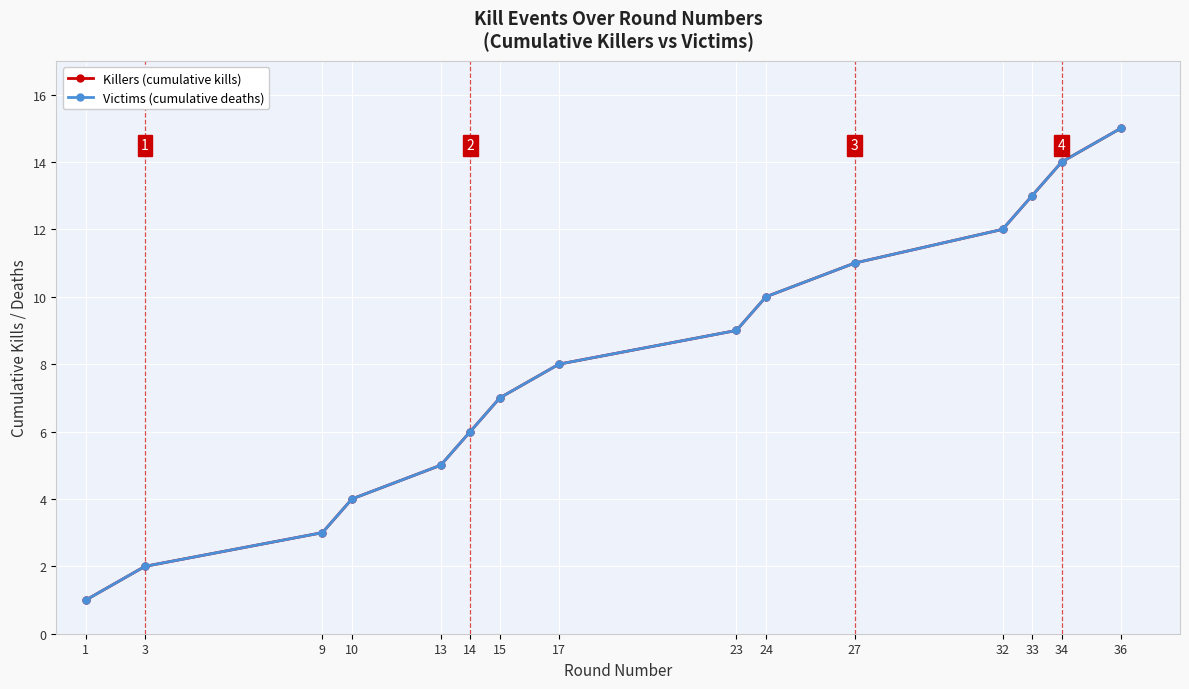

What is the difference between the maximum and minimum values in the Killers (cumulative kills) series?

14